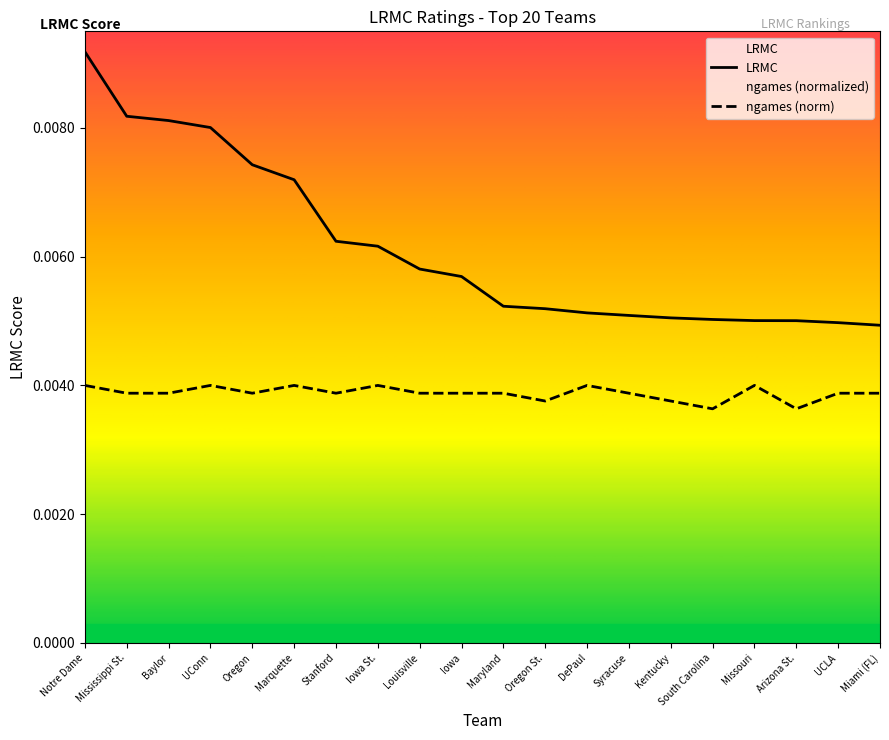

What is the label of the 8th point from the left?

Iowa St.